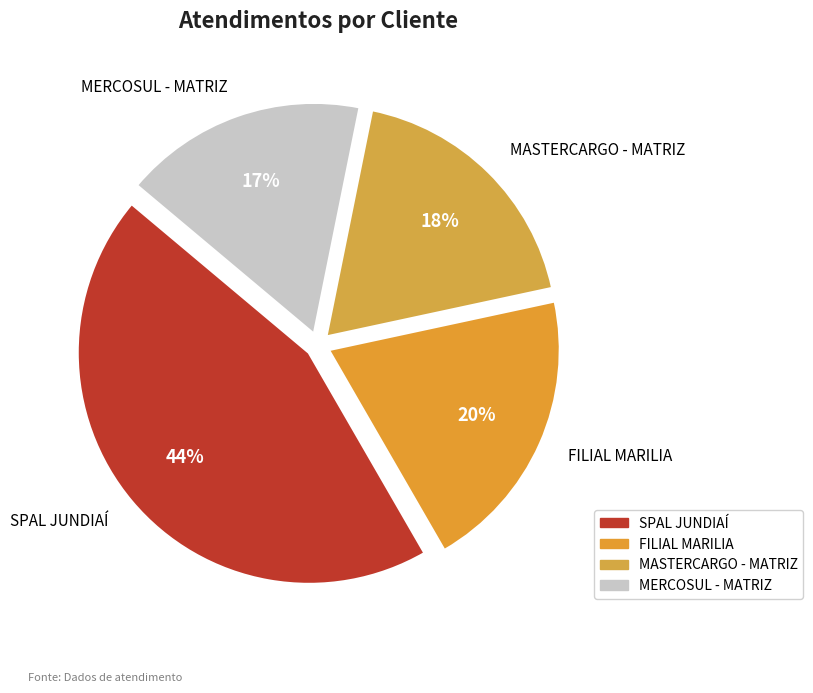

To the nearest percent, what portion does MASTERCARGO - MATRIZ represent?

18%